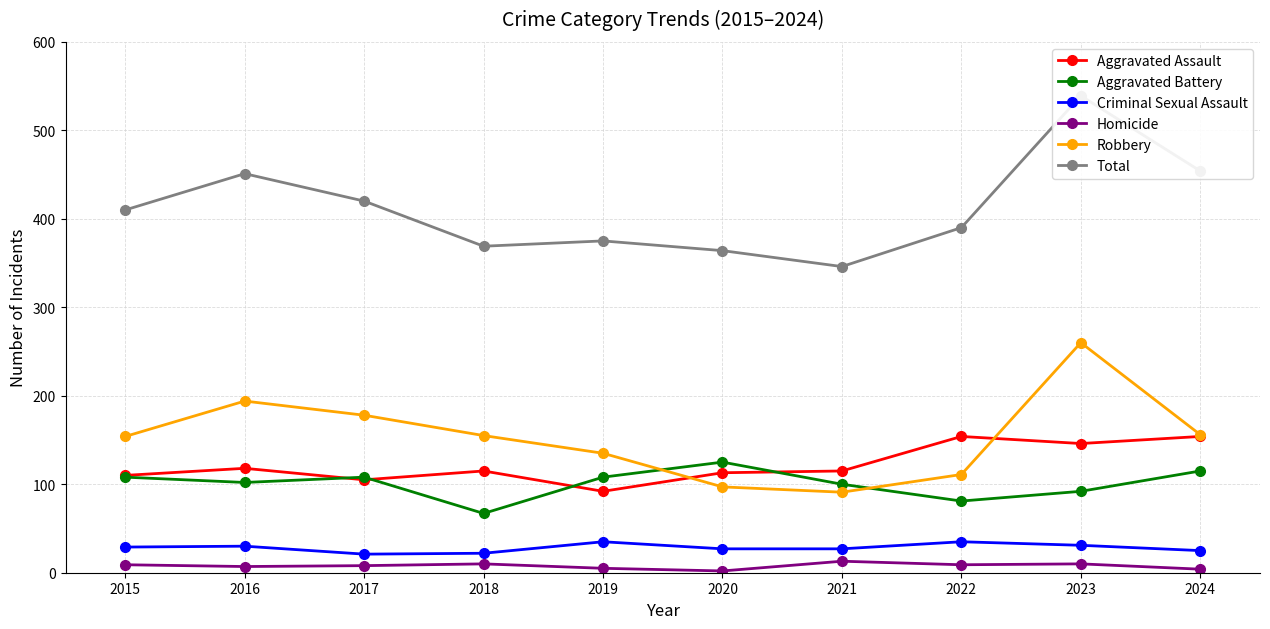

Which series has the largest total across all categories?

Total